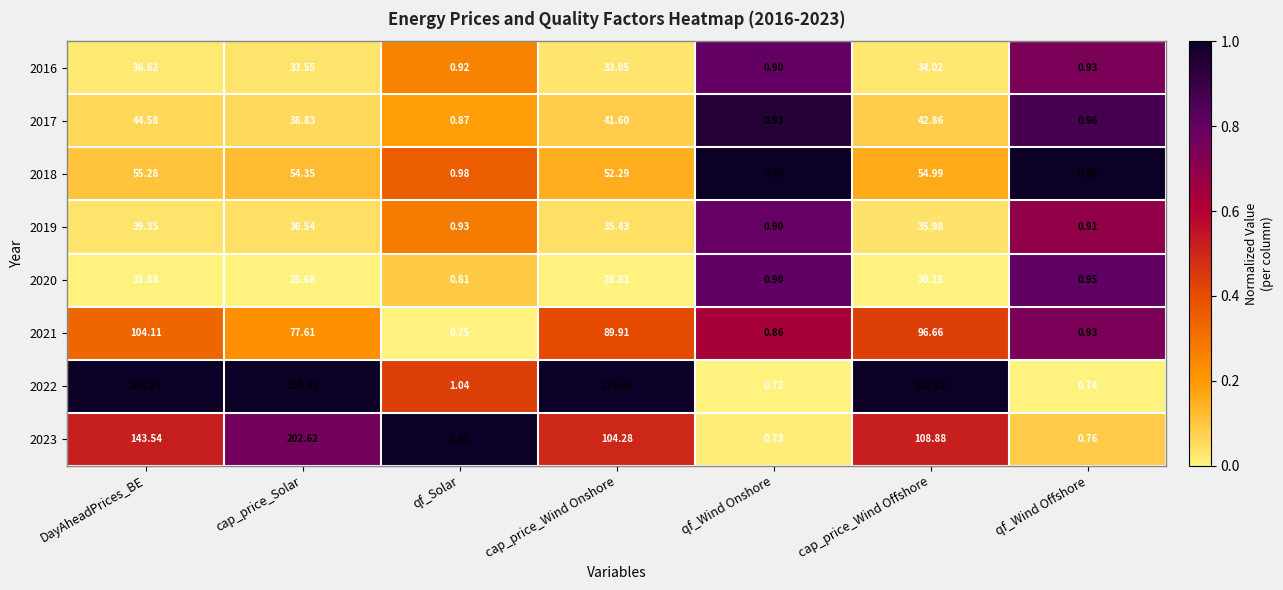

List the labels in order of 2022 value, largest first.

cap_price_Solar, DayAheadPrices_BE, cap_price_Wind Offshore, cap_price_Wind Onshore, qf_Solar, qf_Wind Offshore, qf_Wind Onshore